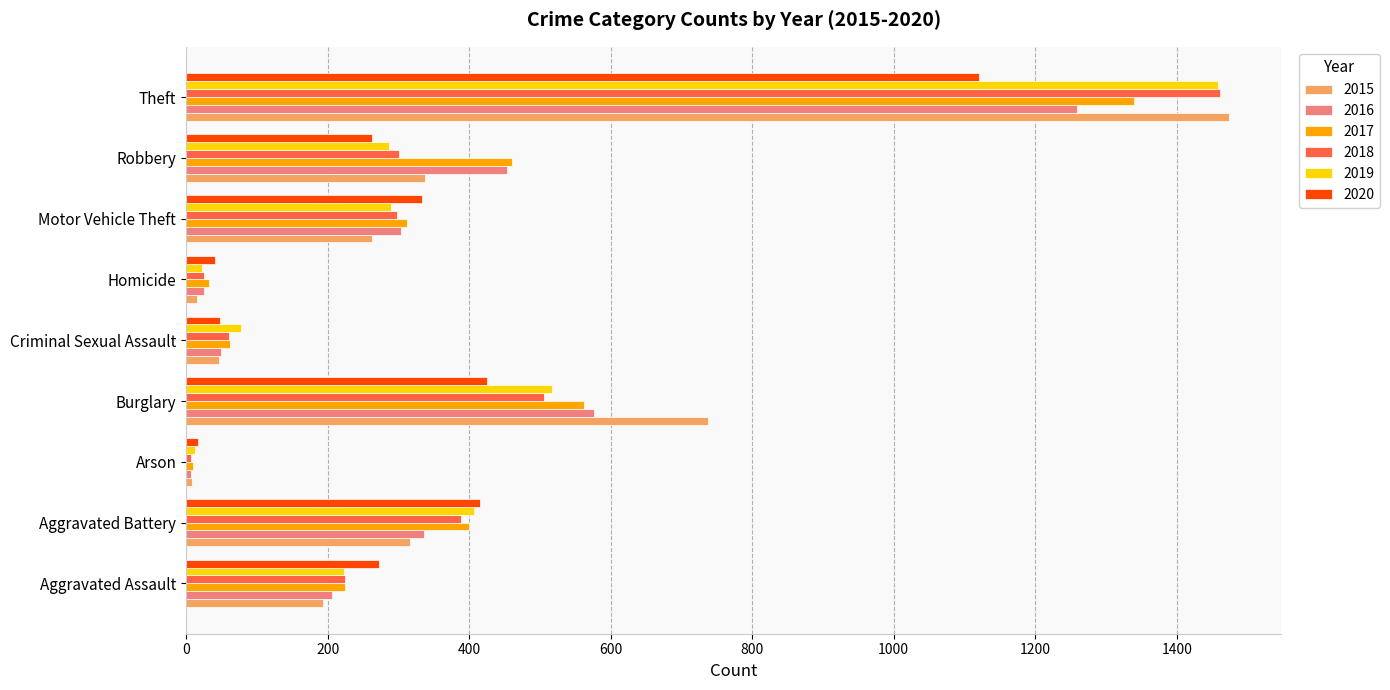

What is the difference between the 2020 values at Arson and Motor Vehicle Theft?

316